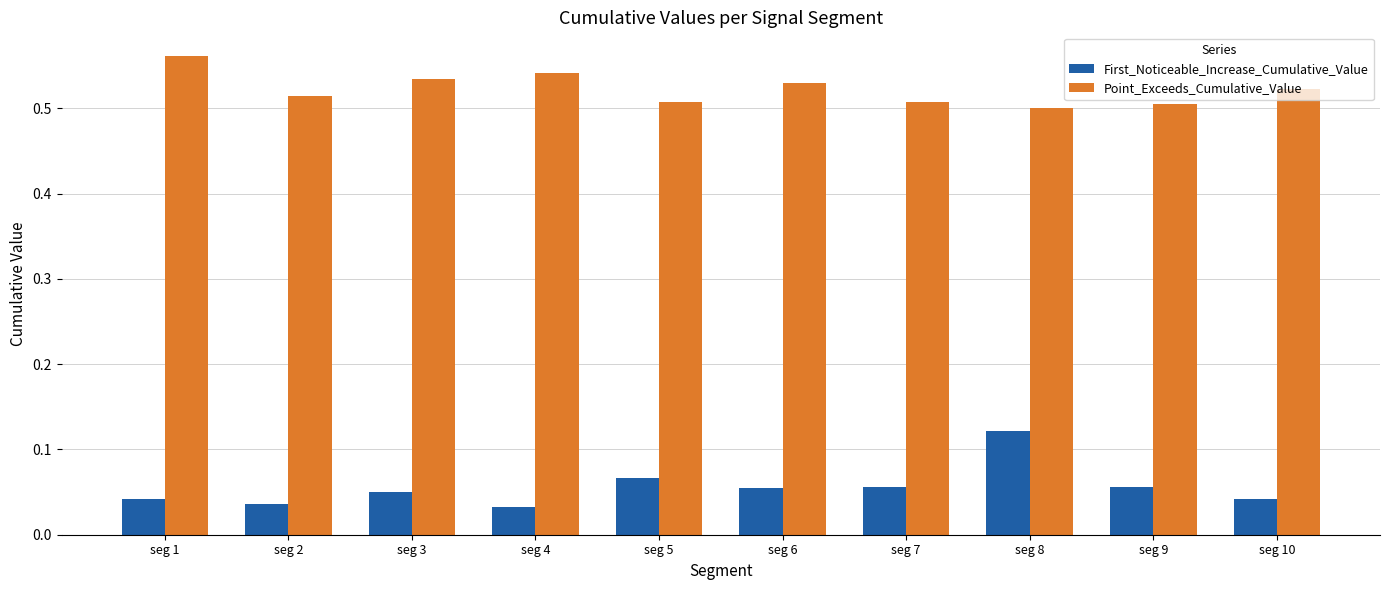

At seg 6, list the series in order from largest to smallest.

Point_Exceeds_Cumulative_Value, First_Noticeable_Increase_Cumulative_Value